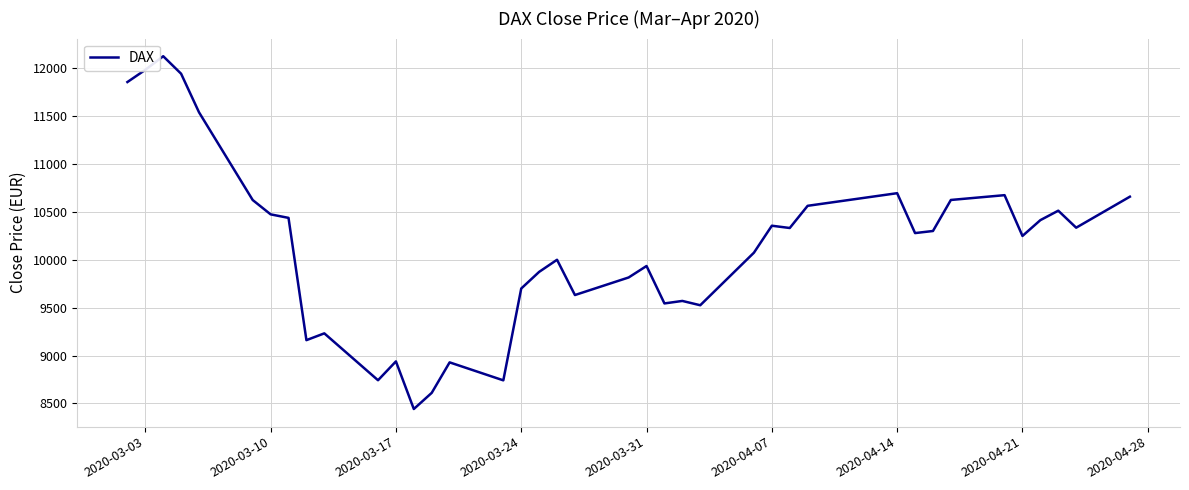

What is the difference between the maximum and minimum values?

3686.0